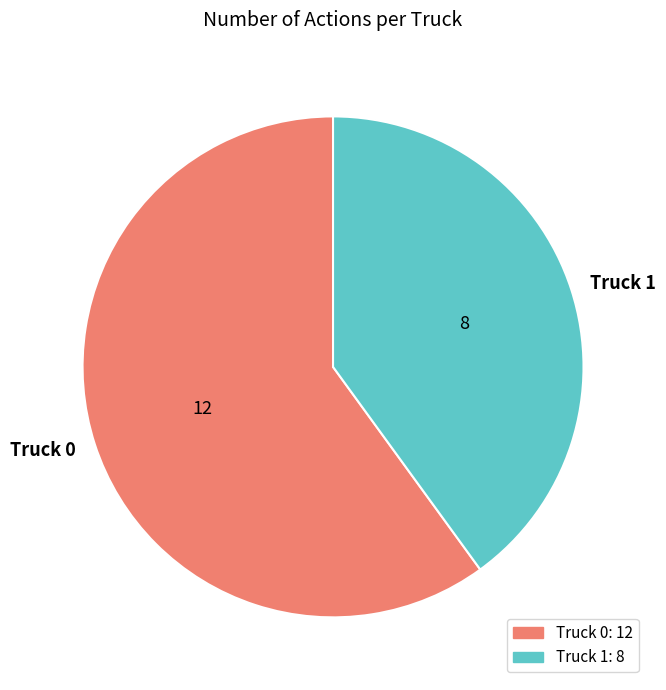

Is it true that Truck 0 is 53% of the pie?

False